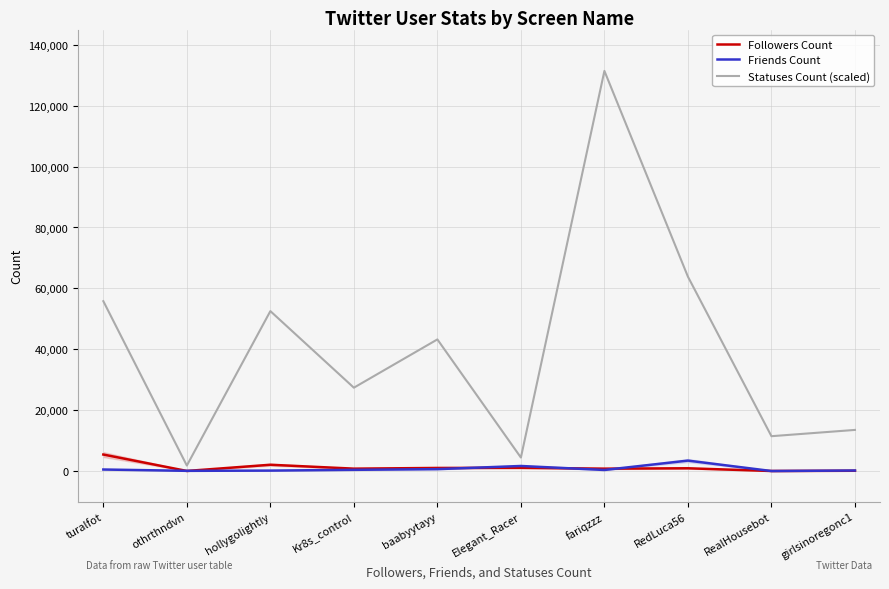

At how many categories does at least one series exceed 66604?

1